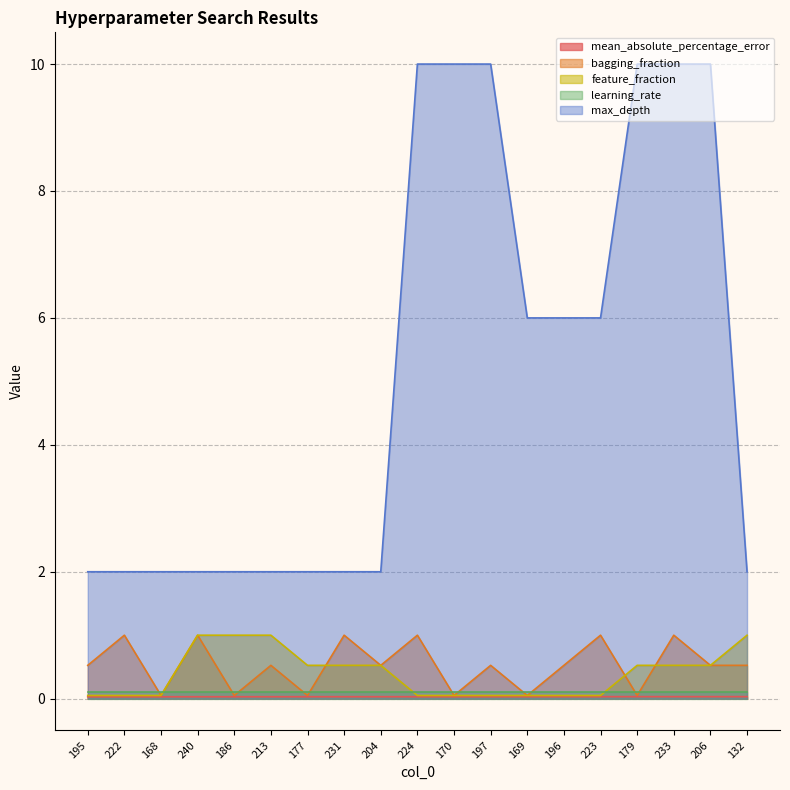

Is it true that mean_absolute_percentage_error equals 0.1 at 132?

False